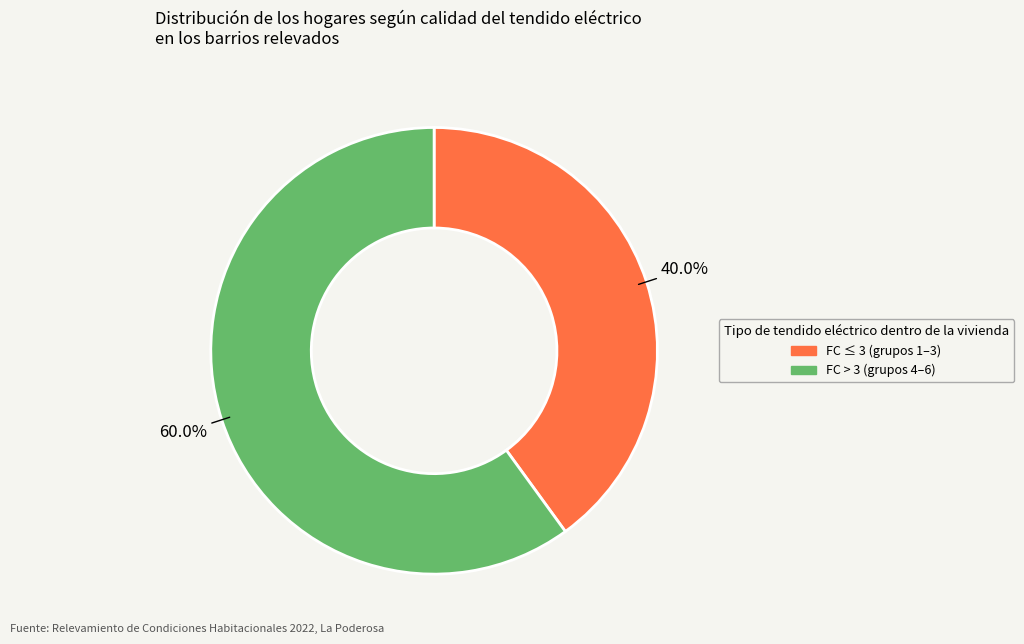

How many slices are in this pie chart?

2